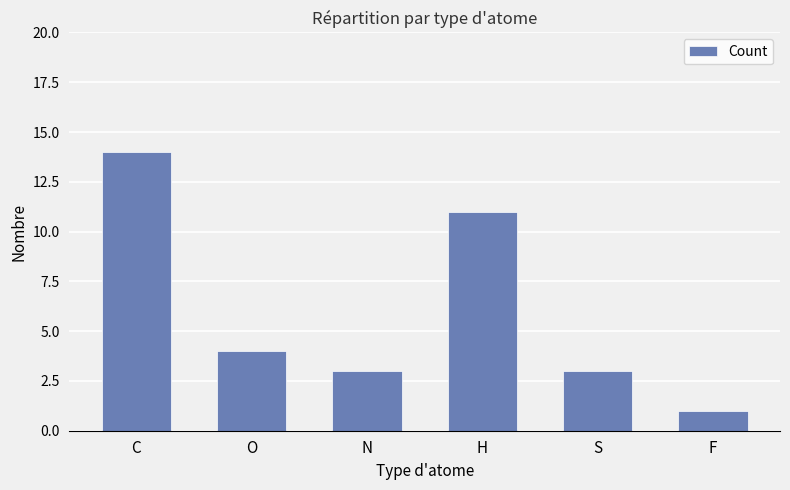

What is the label of the 3rd bar from the left?

N